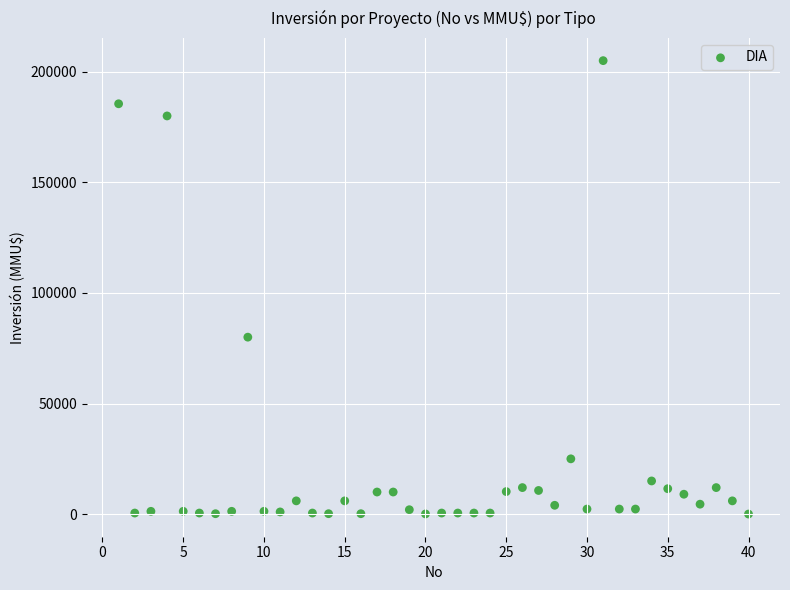

What Y value in the scatter plot is closest to 102520?

80000